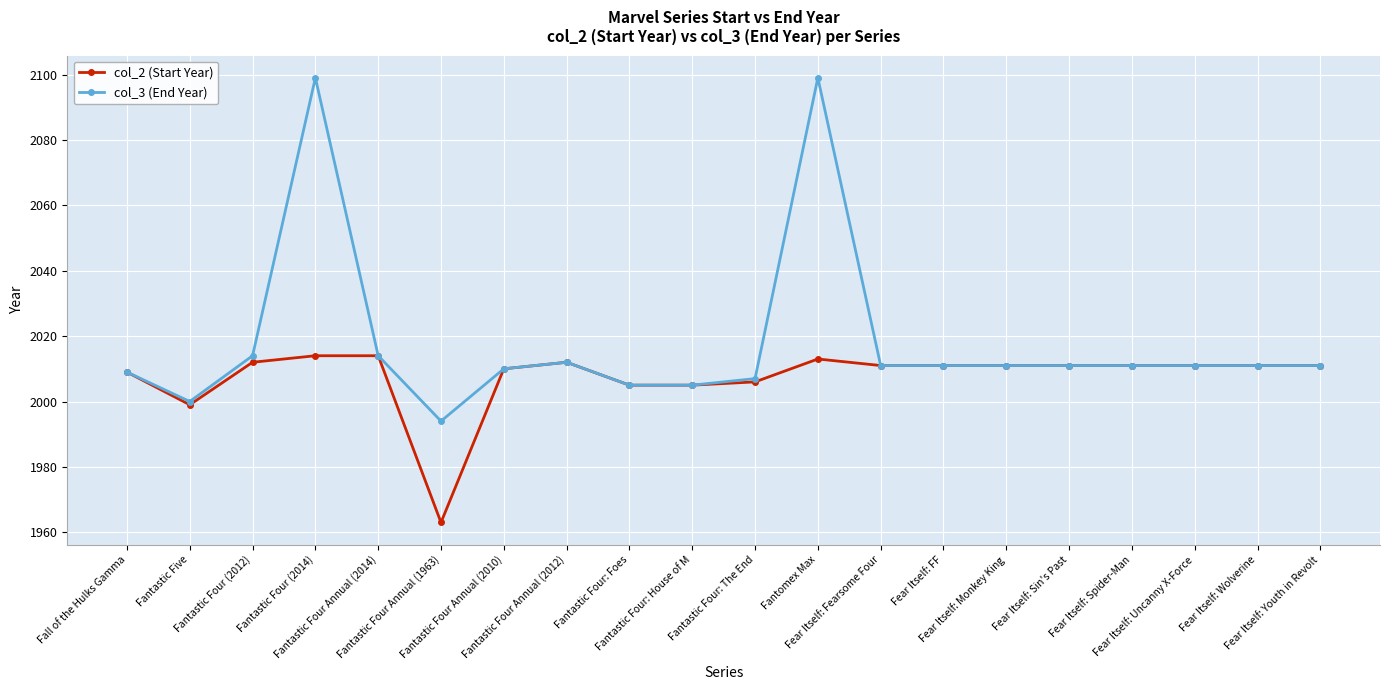

True or false: col_2 (Start Year) has a value of 2012 at Fantastic Four Annual (2012).

True